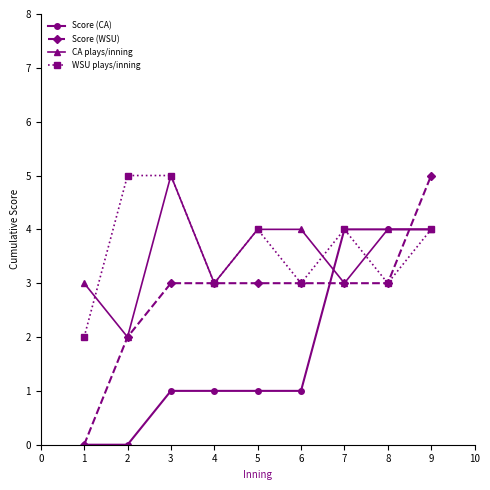

In WSU plays/inning, how many points are lower than both neighbors (excluding endpoints)?

3